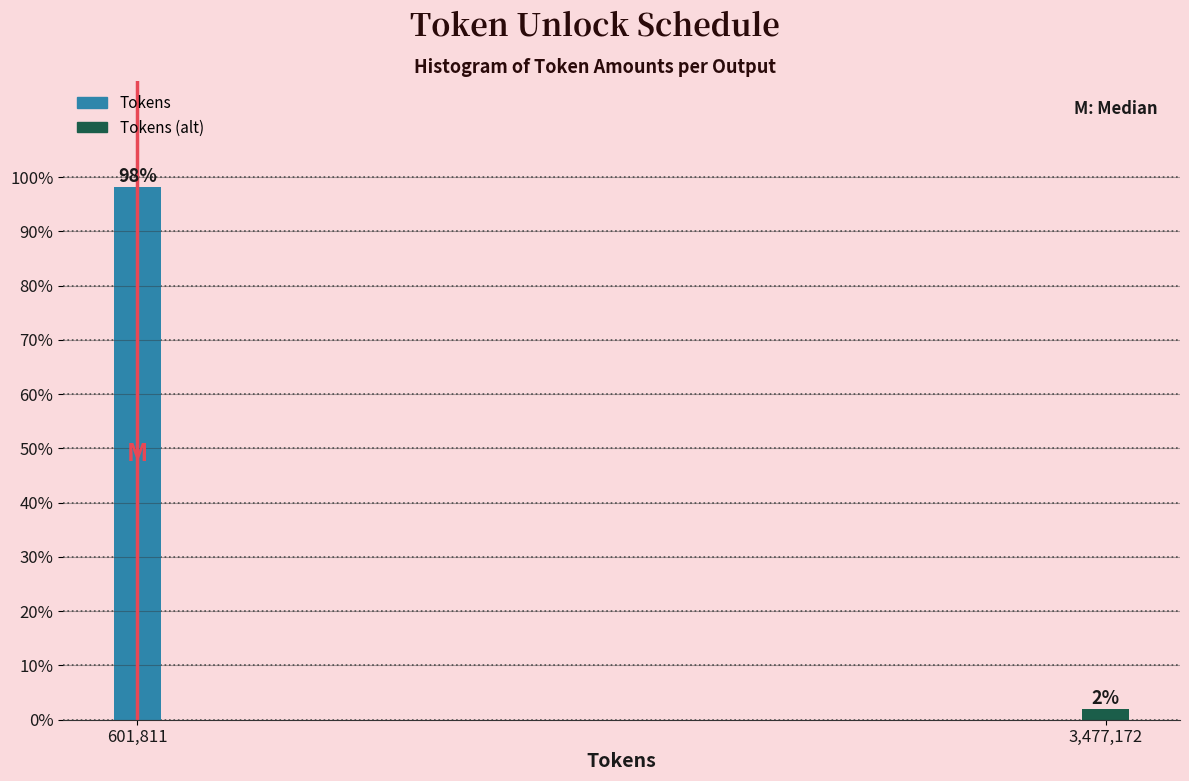

What is the sum of the values at 3,477,172 and 601,811?

100.0